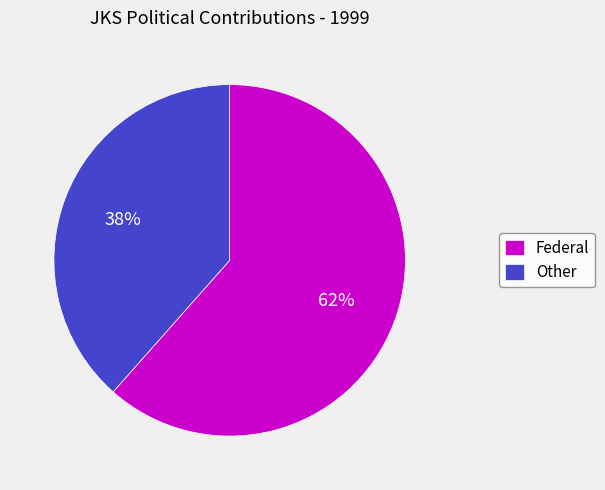

To the nearest percent, what percentage of the pie is Federal?

62%